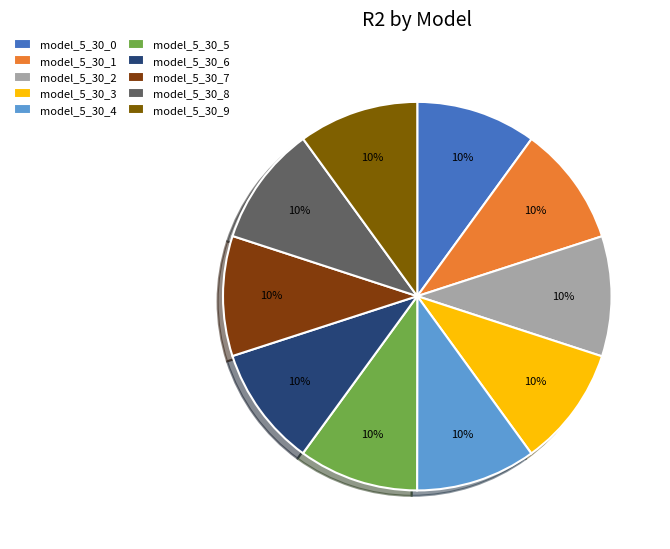

Count the number of slices in the pie.

10